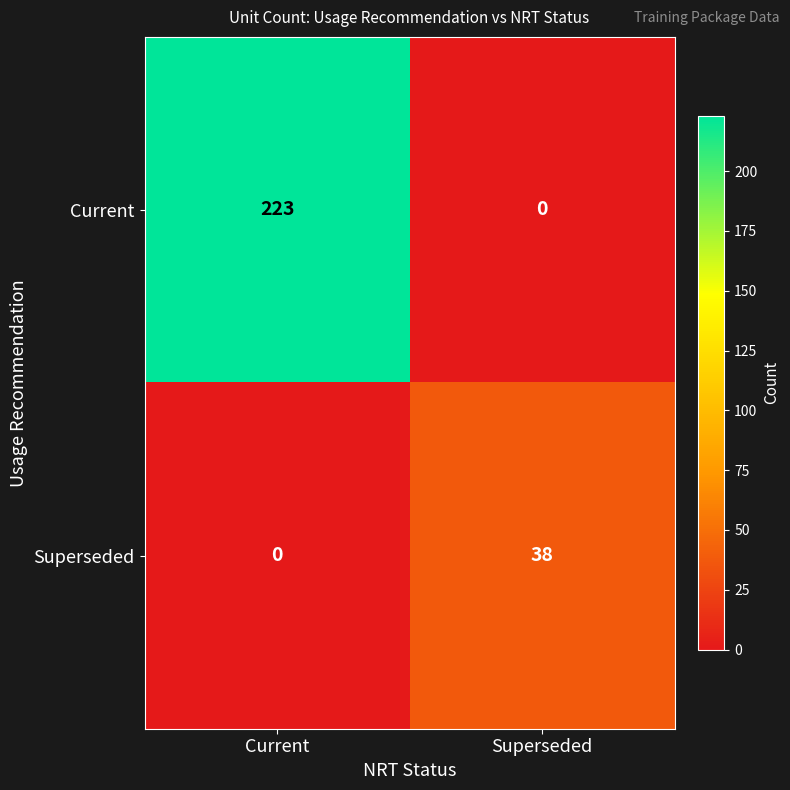

At which label is Superseded closest to 19?

Current